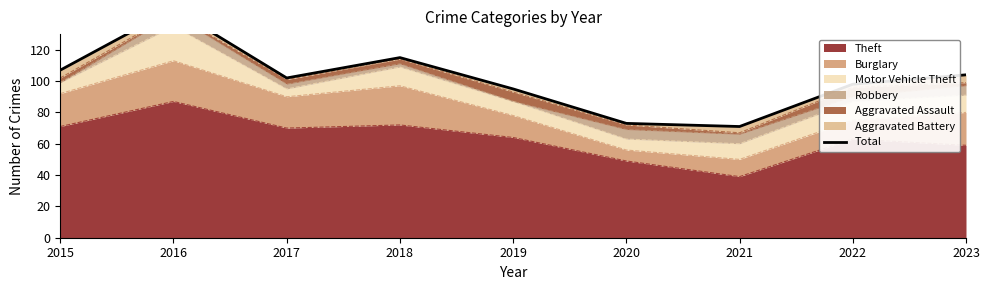

What is the value of the 3rd point from the left?

102